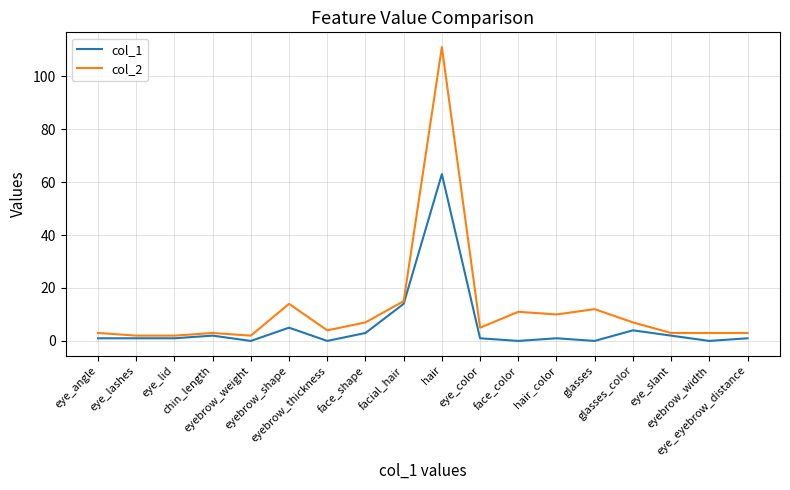

What position from the right is eye_eyebrow_distance?

1